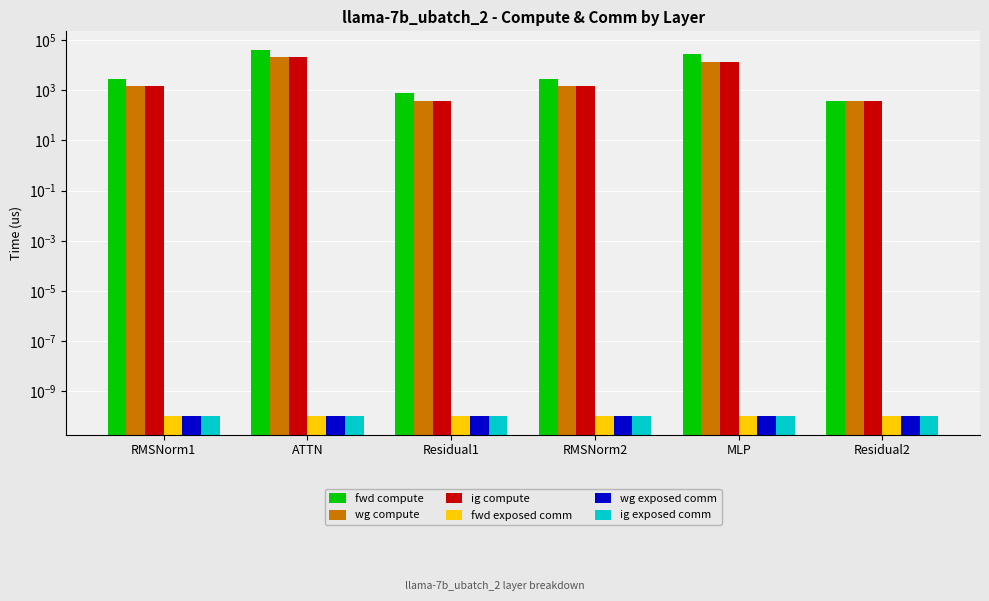

True or false: ig compute has a value of 2365.8 at RMSNorm2.

False